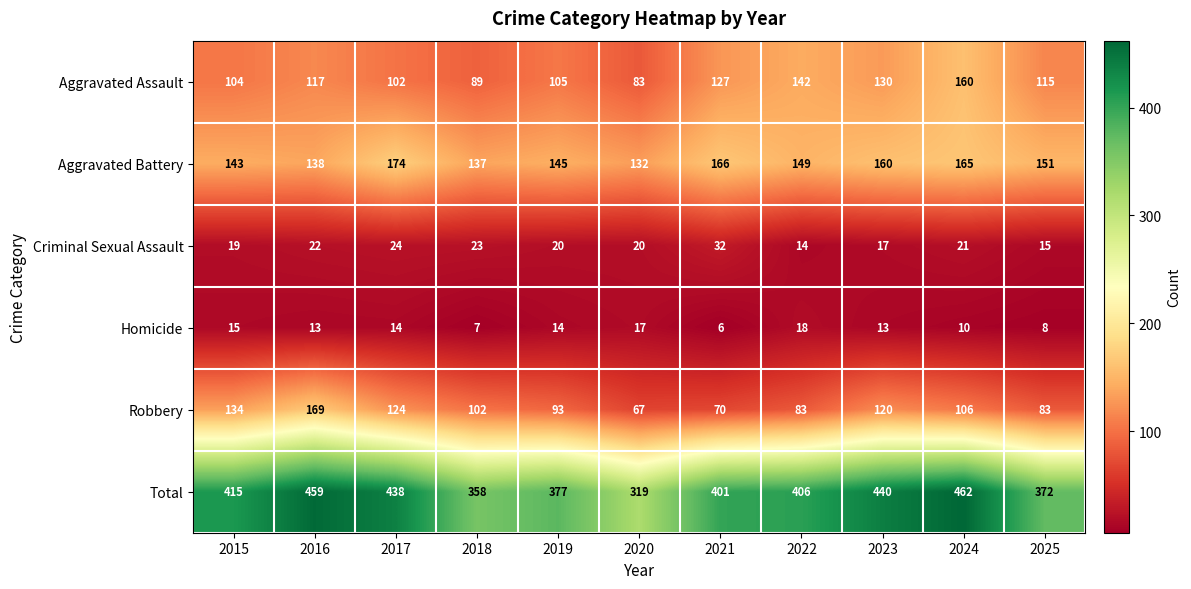

Which series changed the most between 2018 and 2024?

Total